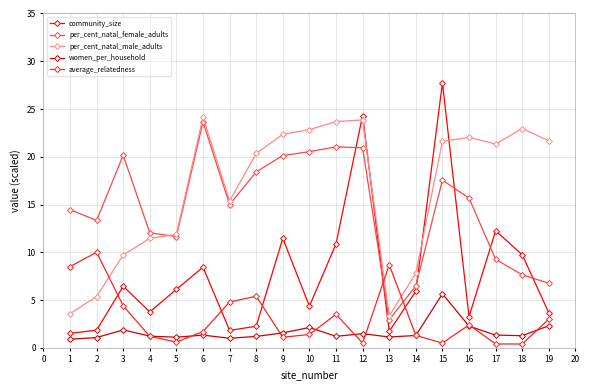

What is the spread (max minus min) of values at 13?

7.6